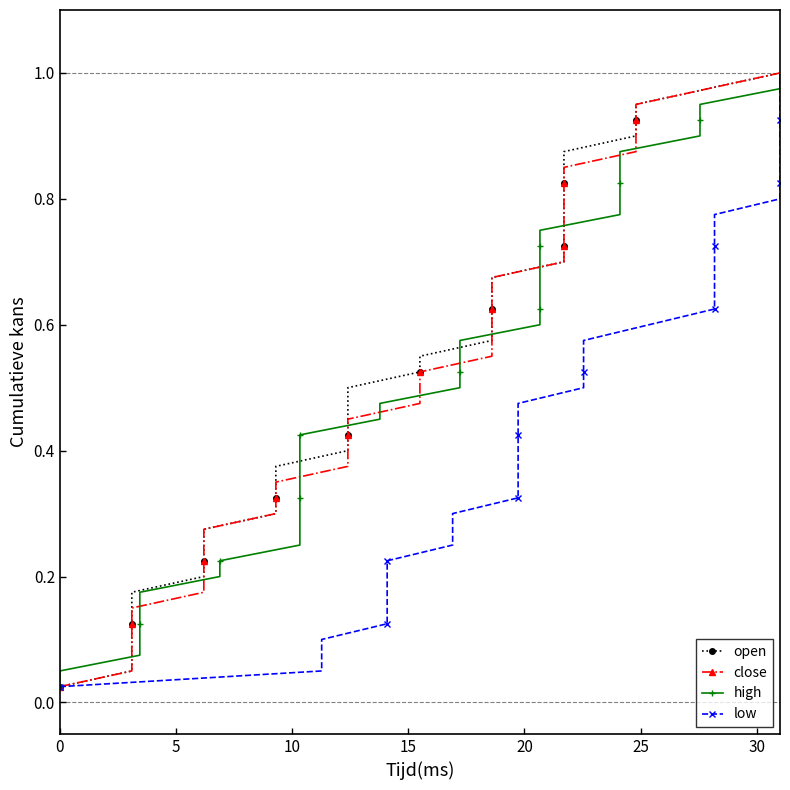

What are all the series names shown in the legend?

open, close, high, low